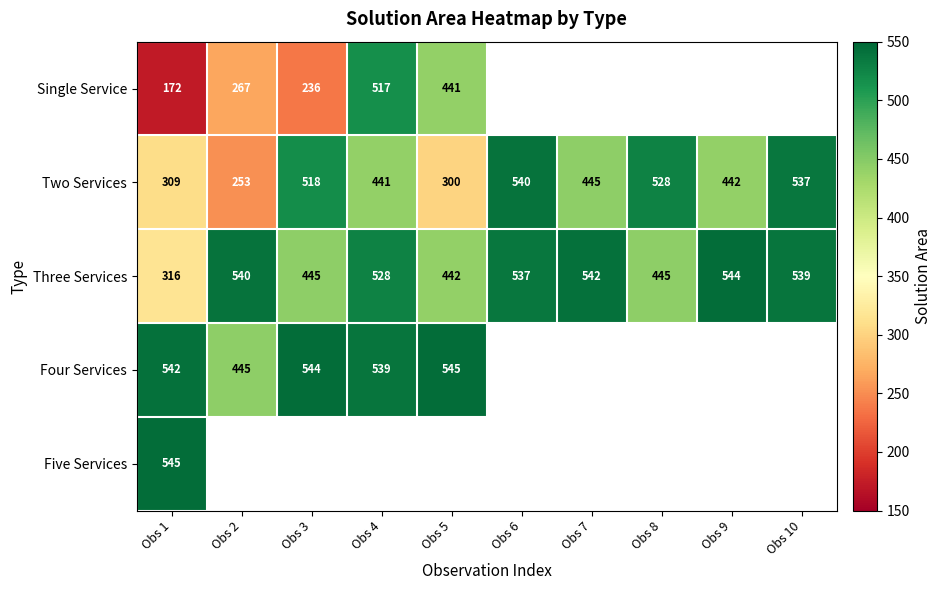

What value does the Two Services series have at Obs 1?

309